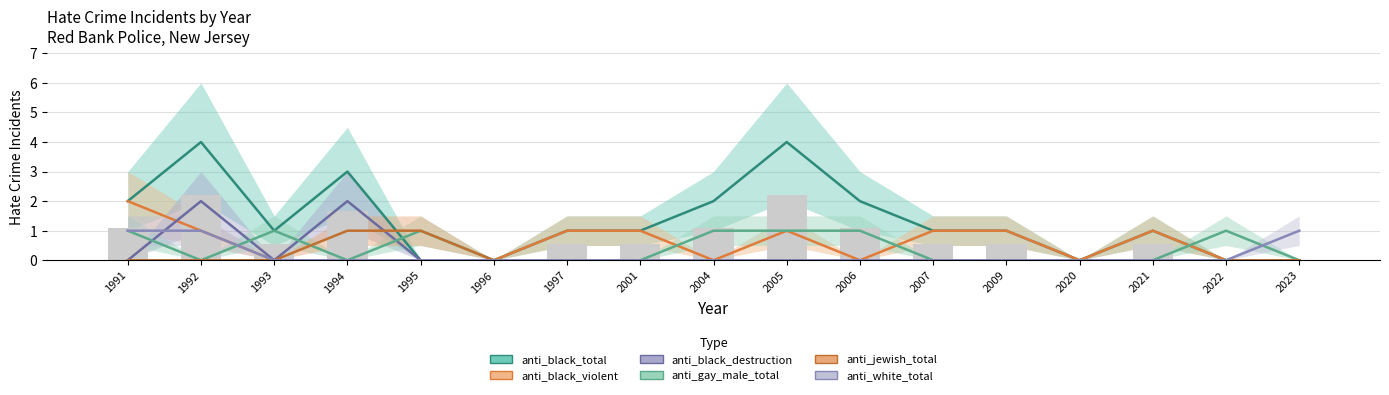

Between 2009 and 2020, which series saw the biggest shift?

anti_black_total